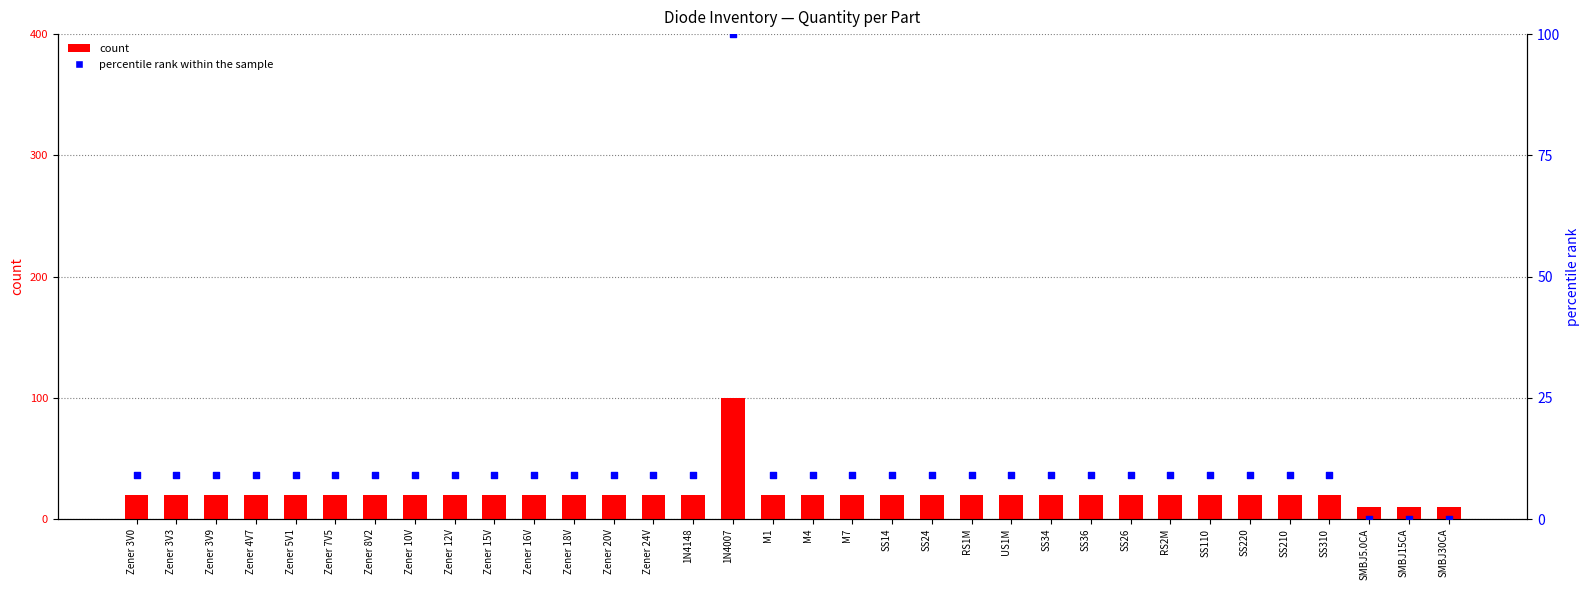

Is the value of count at RS2M greater than the value of percentile rank within the sample at Zener 12V?

Yes